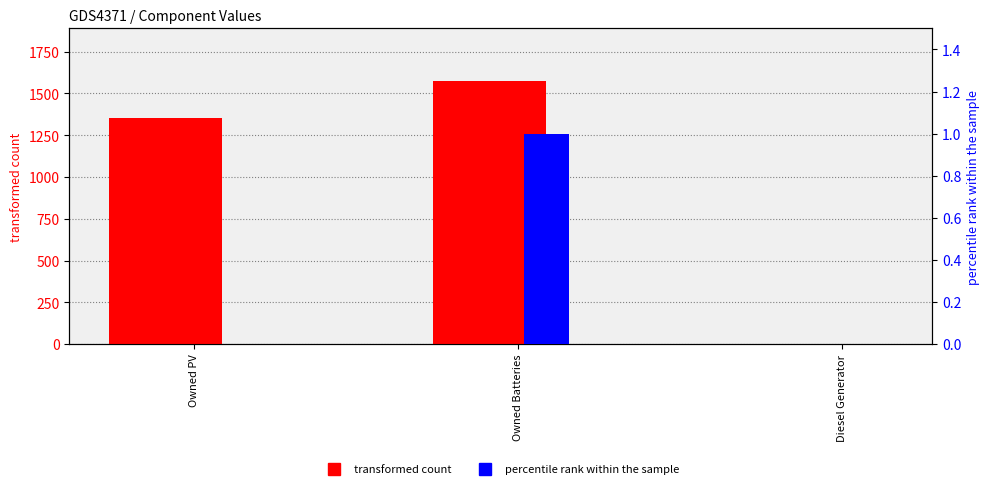

Which series has the largest range (max minus min)?

transformed count